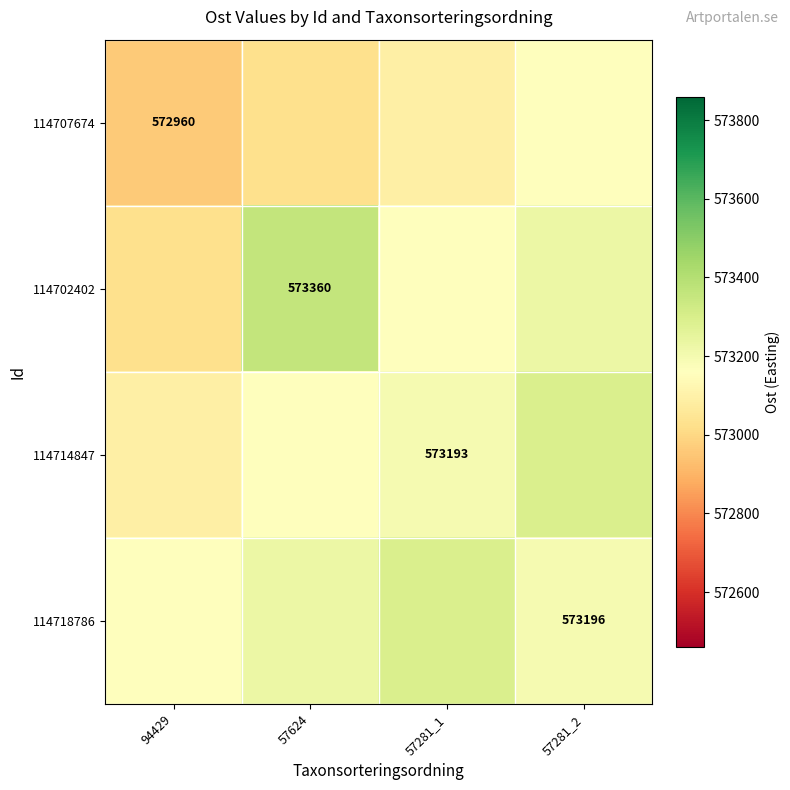

Which category has the highest value in the 114718786 series?

57281_1